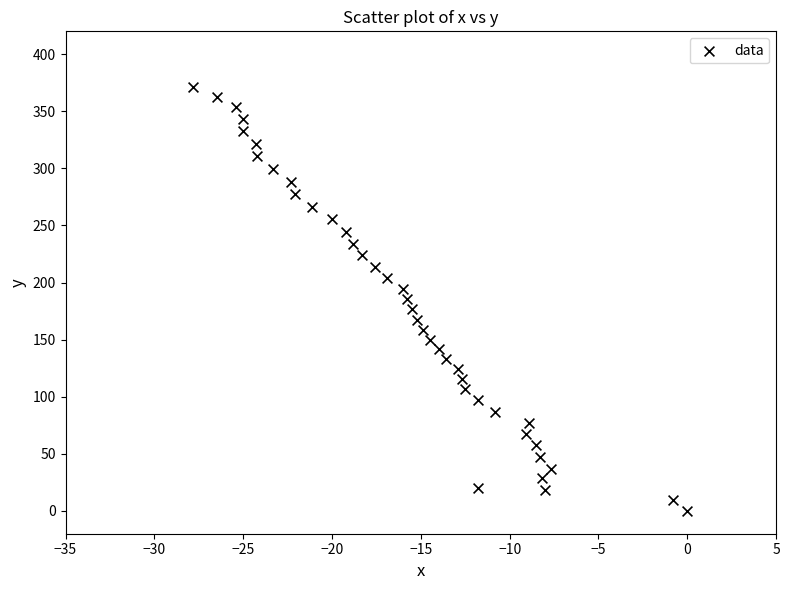

What is the range of X values (max minus min)?

27.8